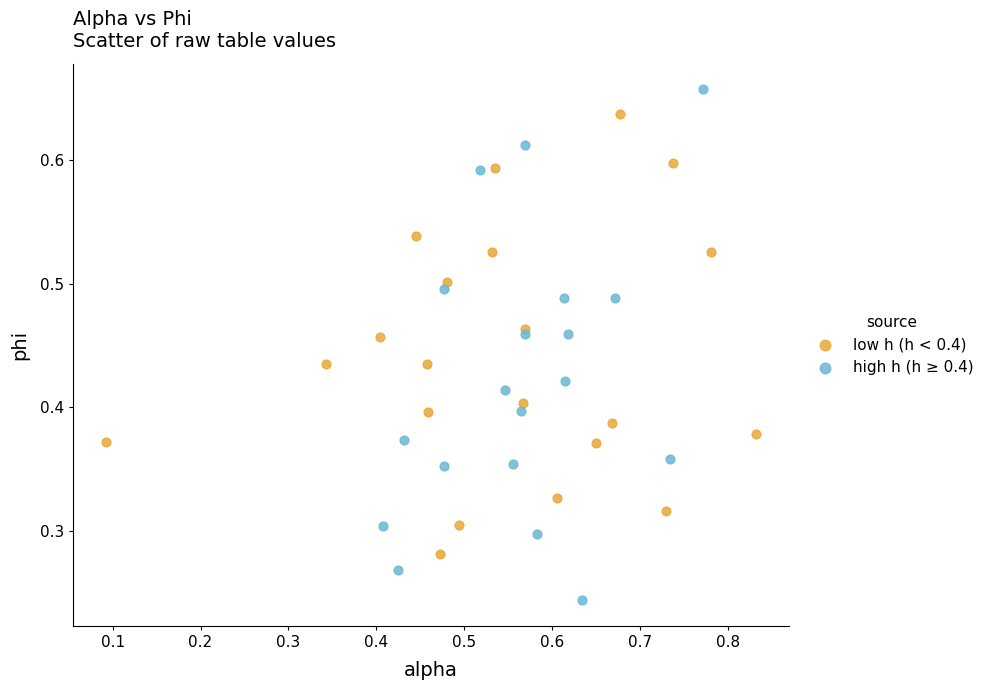

Which series has the widest spread of Y values?

high h (h ≥ 0.4)